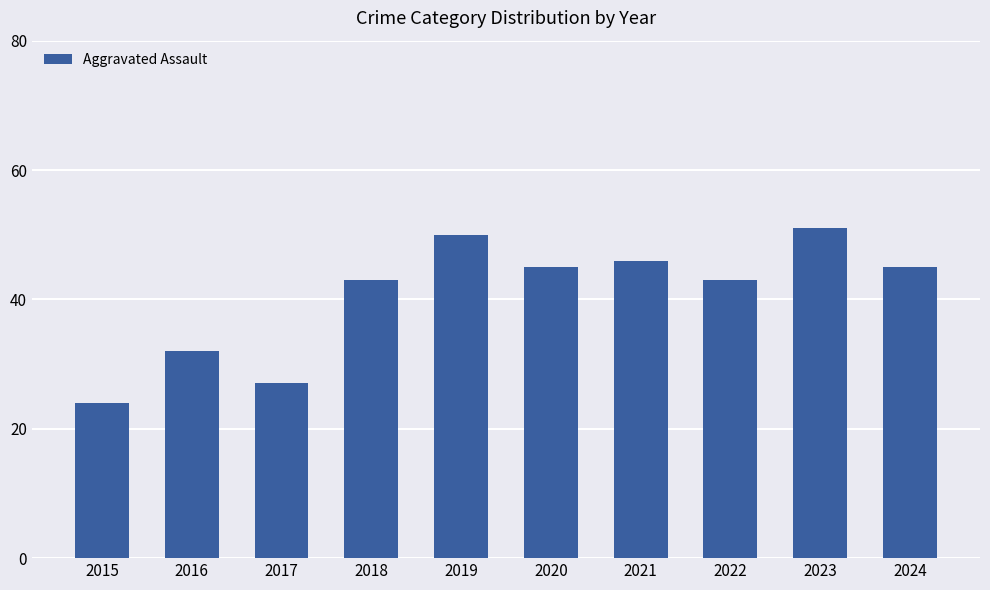

The value at 2021 is 46. True or false?

True